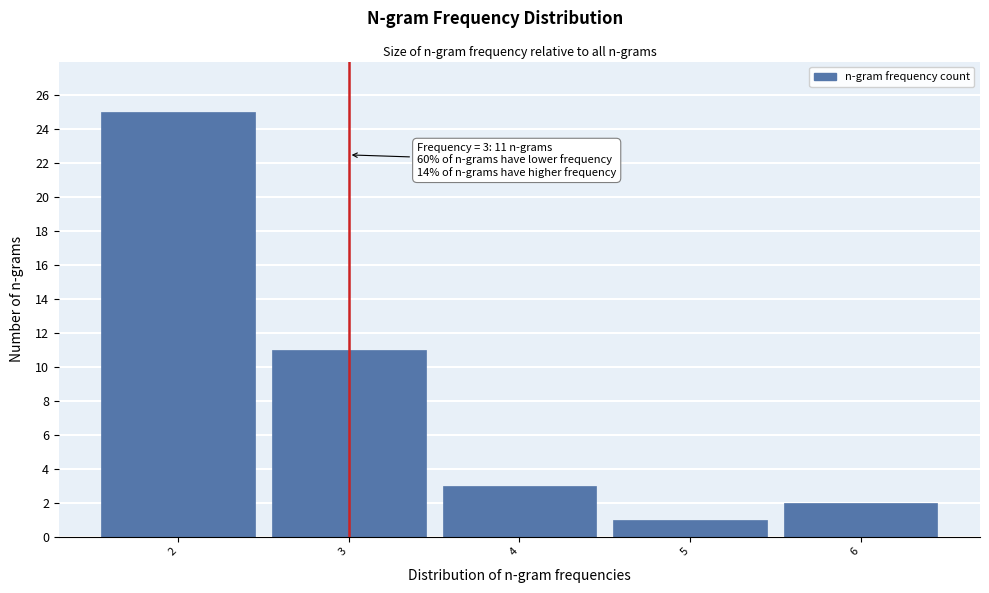

Reading left to right, transcribe all the data shown in this chart.

2=25	3=11	4=3	5=1	6=2